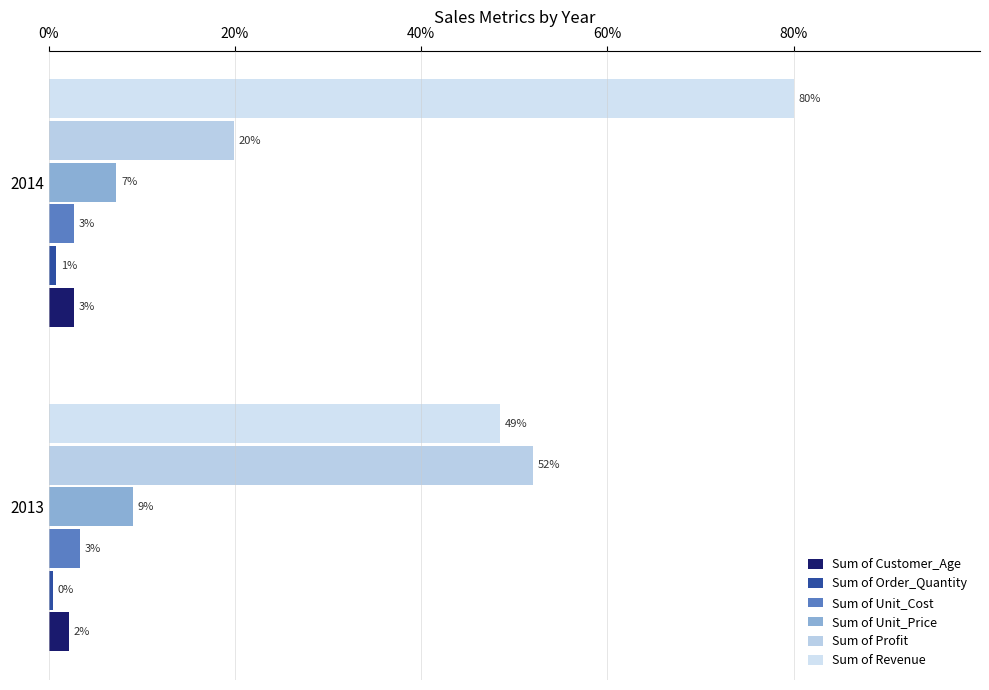

What are all the series names shown in the legend?

Sum of Customer_Age, Sum of Order_Quantity, Sum of Unit_Cost, Sum of Unit_Price, Sum of Profit, Sum of Revenue